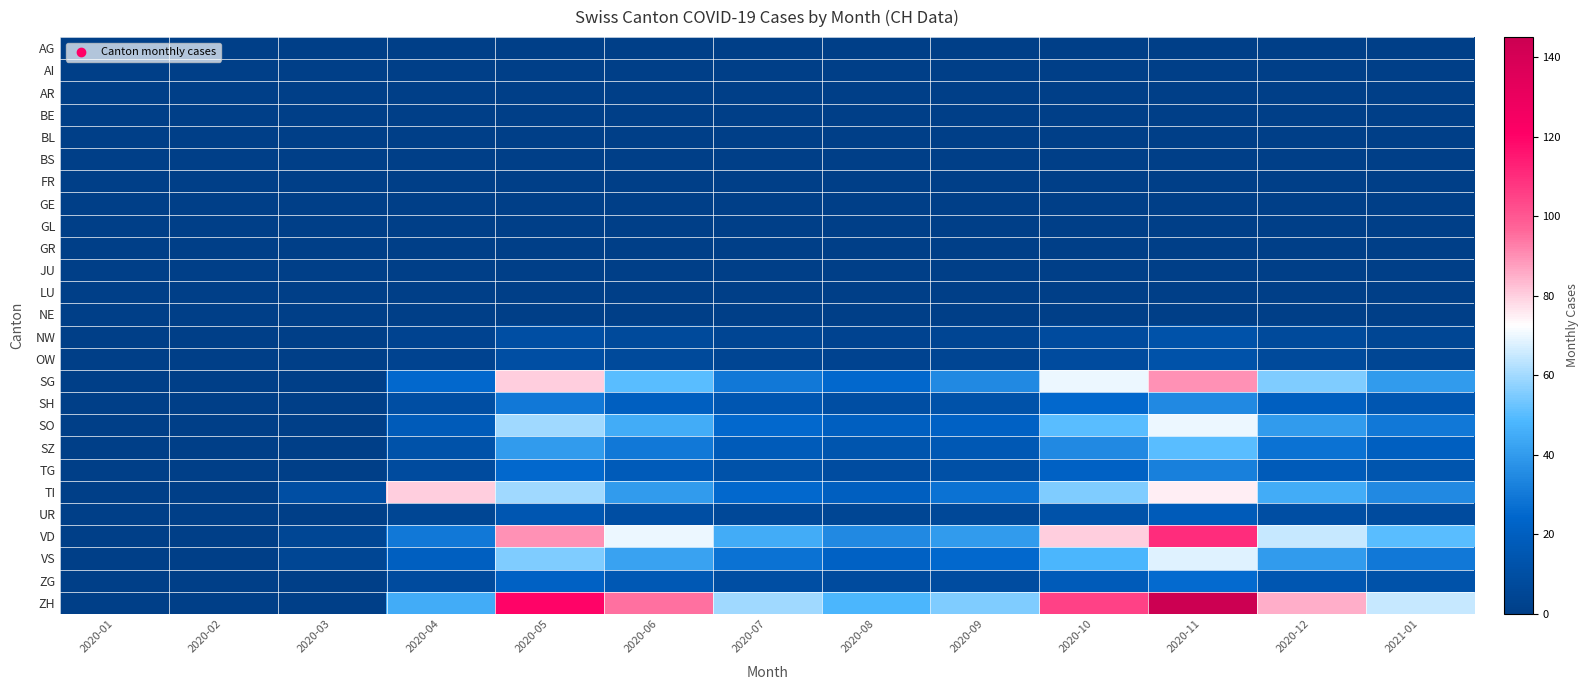

How many distinct data groups are displayed?

26